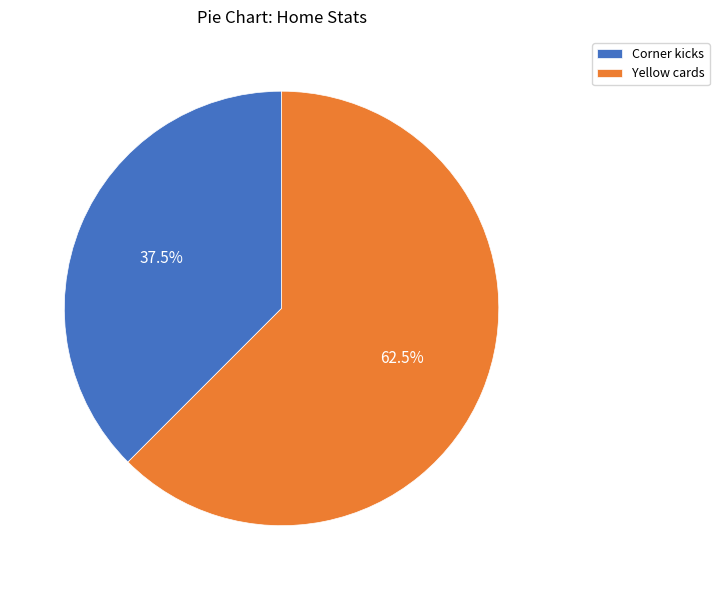

Do Yellow cards and Corner kicks together represent more than half of the pie?

Yes